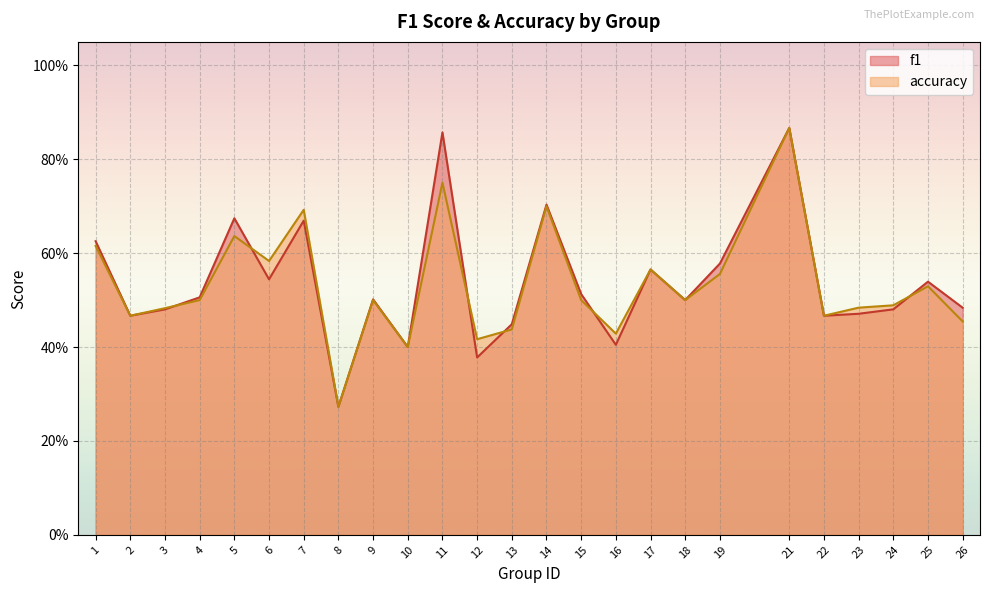

What is the value of the accuracy point at the 8th from the left?

0.3